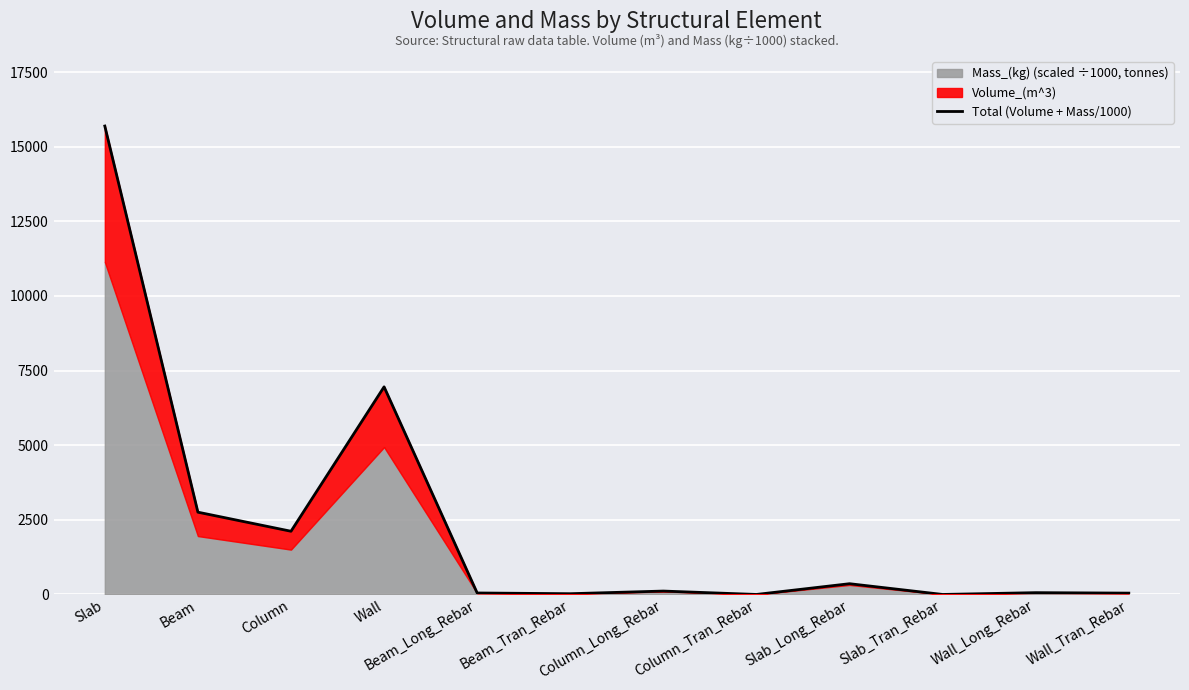

What is the difference between the maximum and minimum values?

15692.8